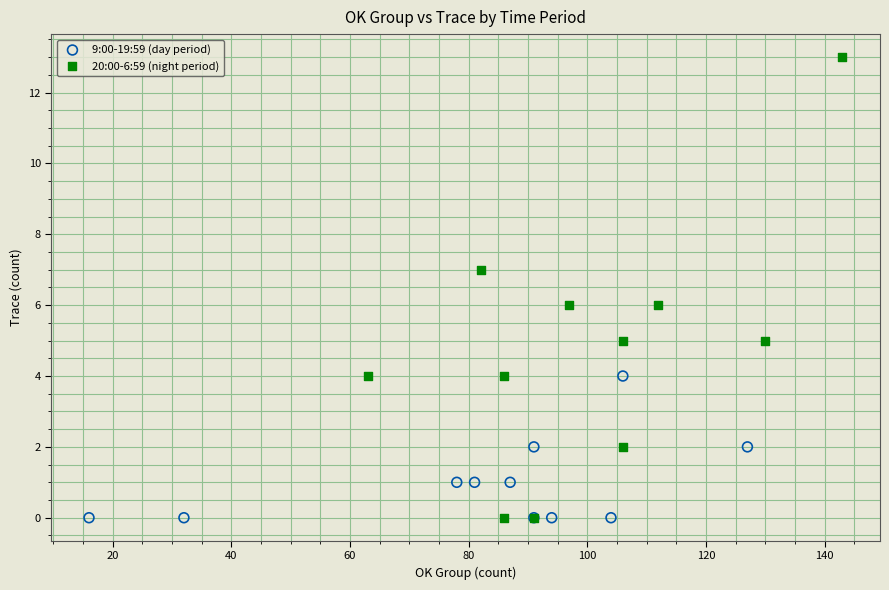

Which series contains the highest Y value?

20:00-6:59 (night period)